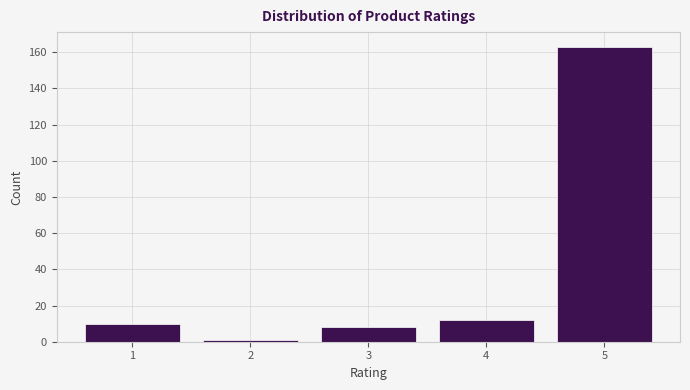

Reading right to left, transcribe all the data shown in this chart.

163	12	8	1	10